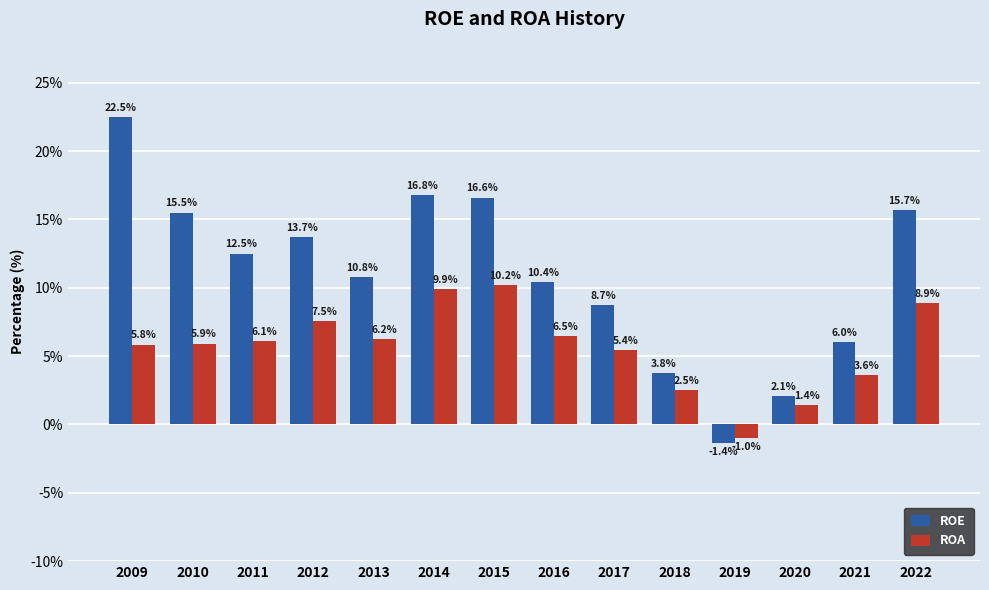

True or false: ROA has a value of 6.1 at 2011.

True